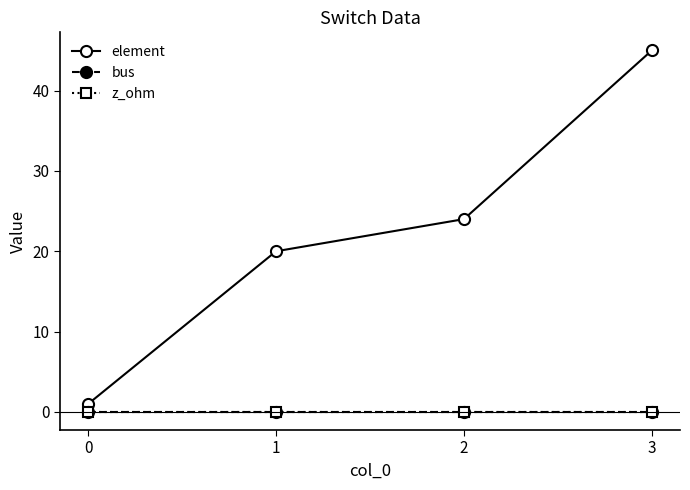

Does the chart have visible grid lines?

No